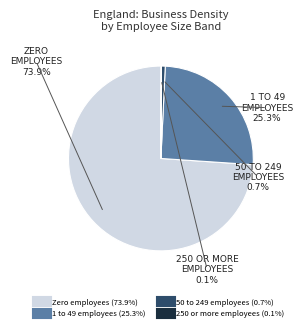

Rank the categories by value from lowest to highest.

250 or more employees, 50 to 249 employees, 1 to 49 employees, Zero employees